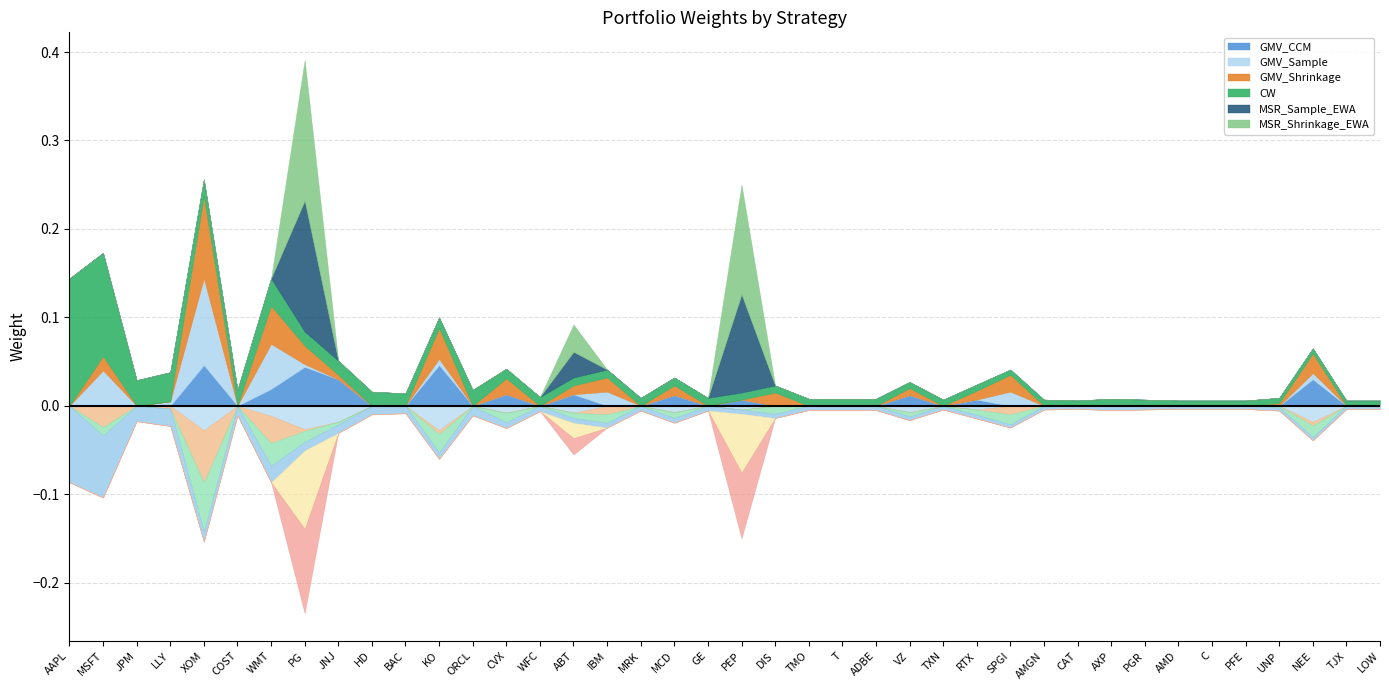

Between WFC and DIS, which series saw the biggest shift?

GMV_Shrinkage